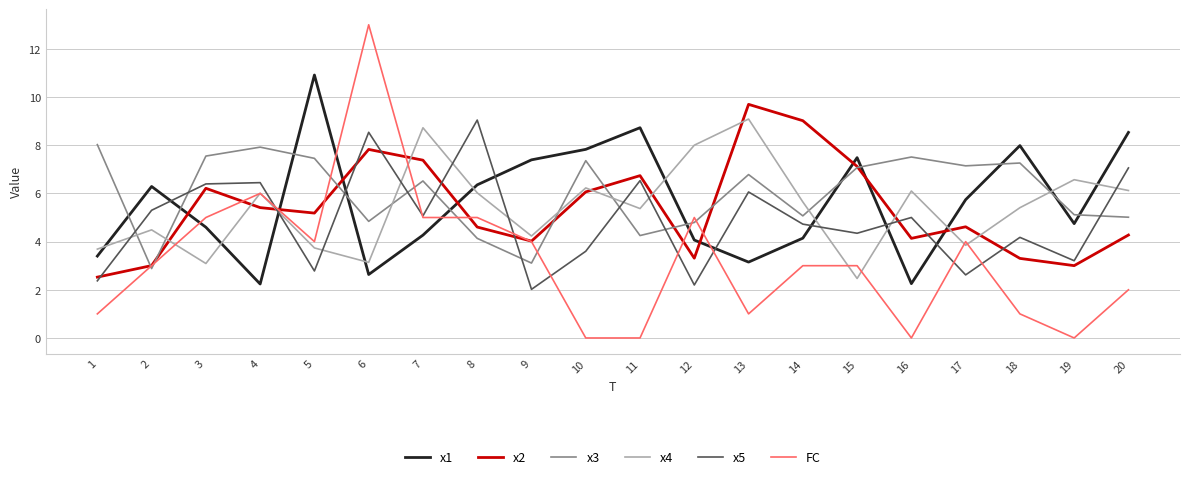

At which category does x4 reach its first local peak?

2